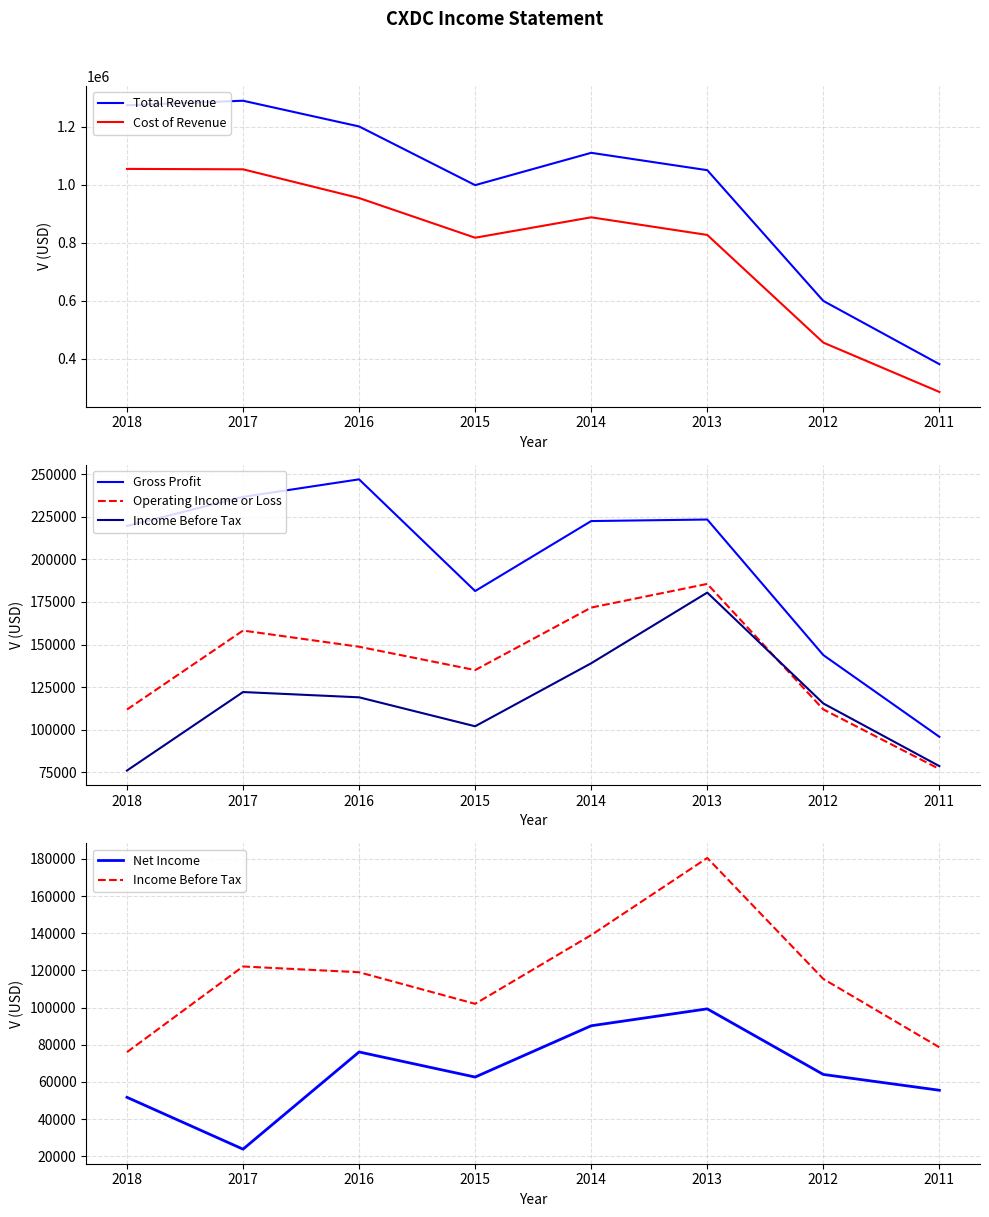

At how many categories does at least one series exceed 136607?

8